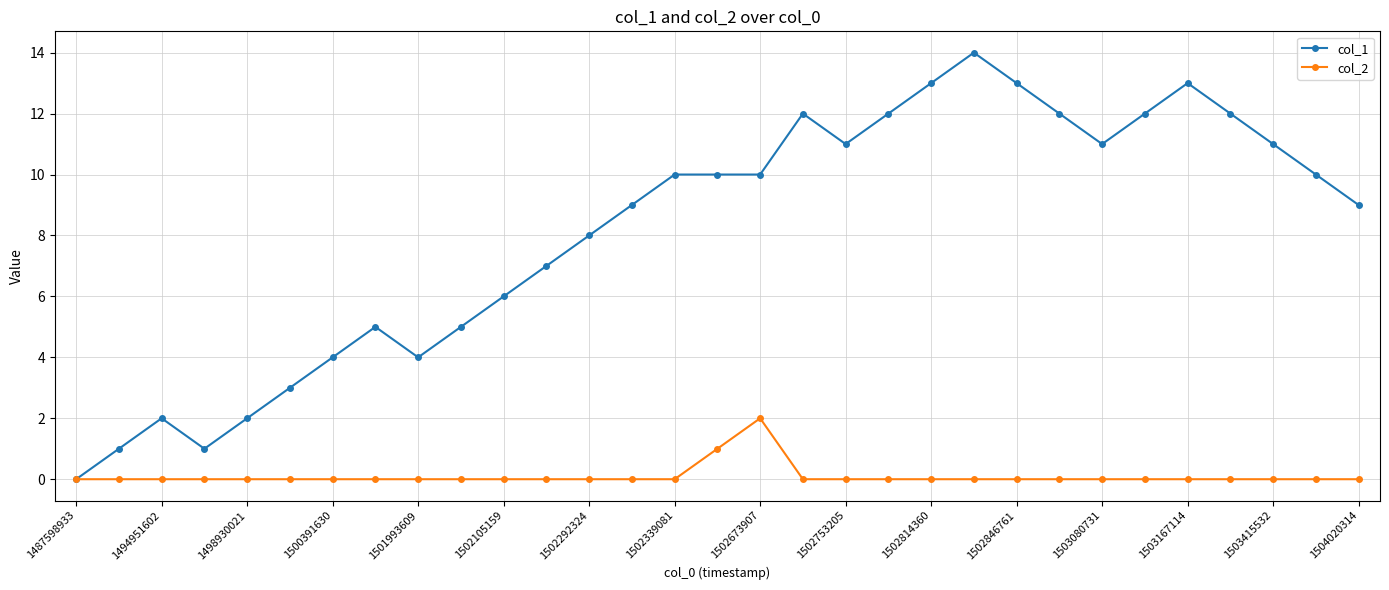

List the series in order of their peak value, lowest first.

col_2, col_1